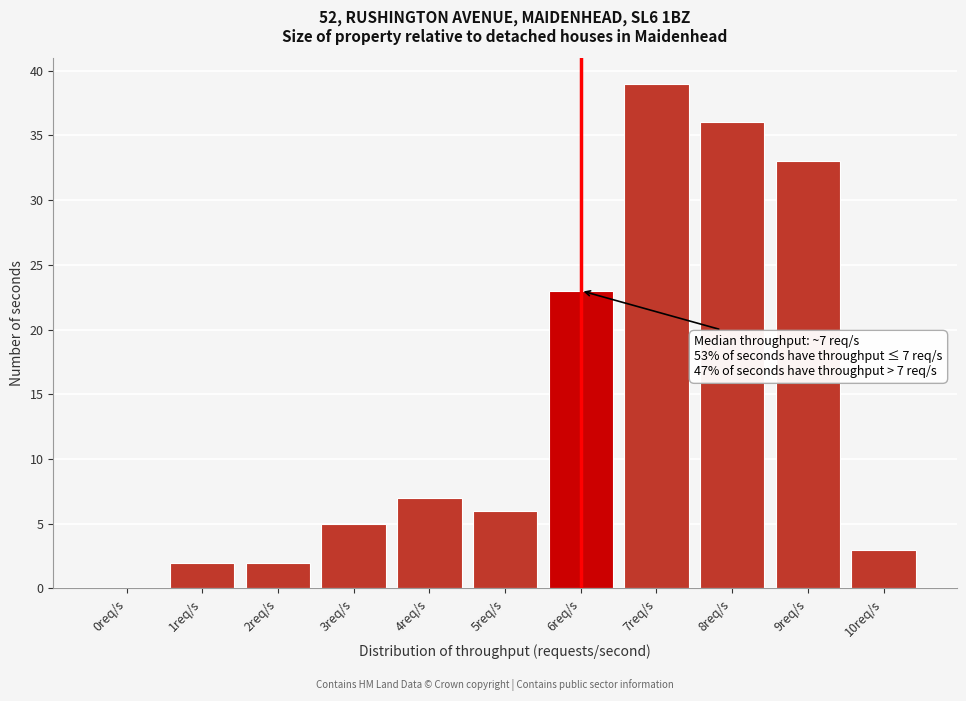

Reading left to right, list all the values displayed in this chart.

0req/s=0	1req/s=2	2req/s=2	3req/s=5	4req/s=7	5req/s=6	6req/s=23	7req/s=39	8req/s=36	9req/s=33	10req/s=3